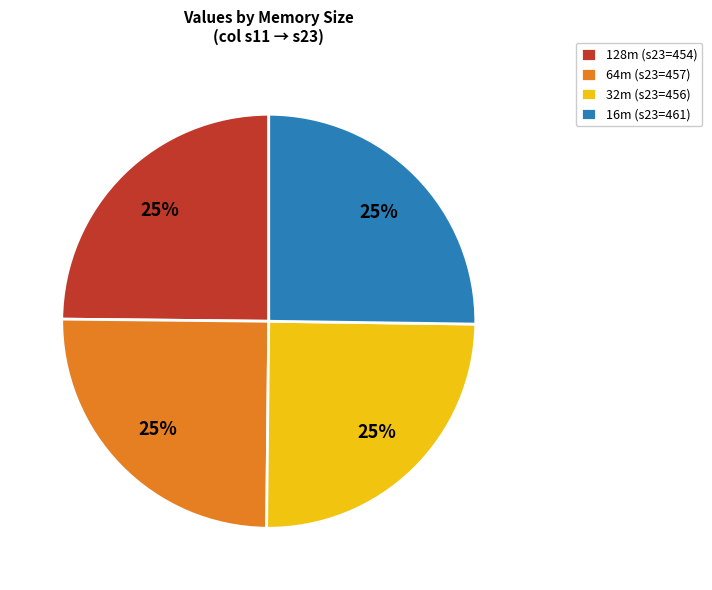

Approximately how many times larger is the value at 32m (s23=456) compared to 128m (s23=454)?

1.0